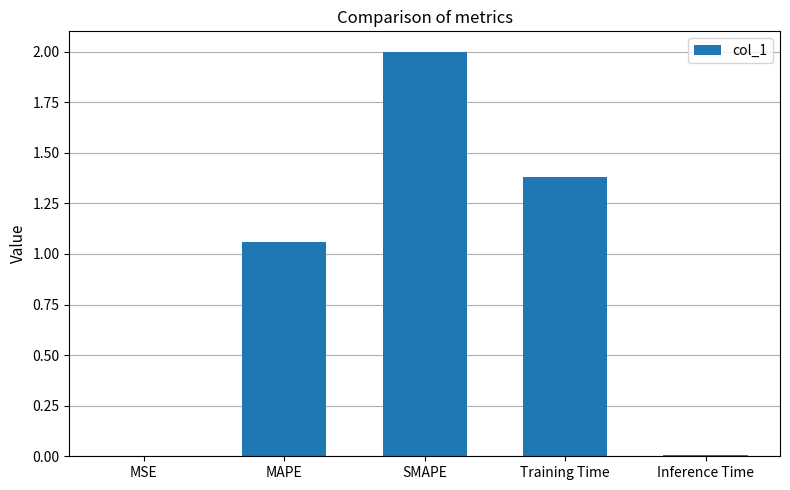

At which label does the data first exceed 1?

MAPE